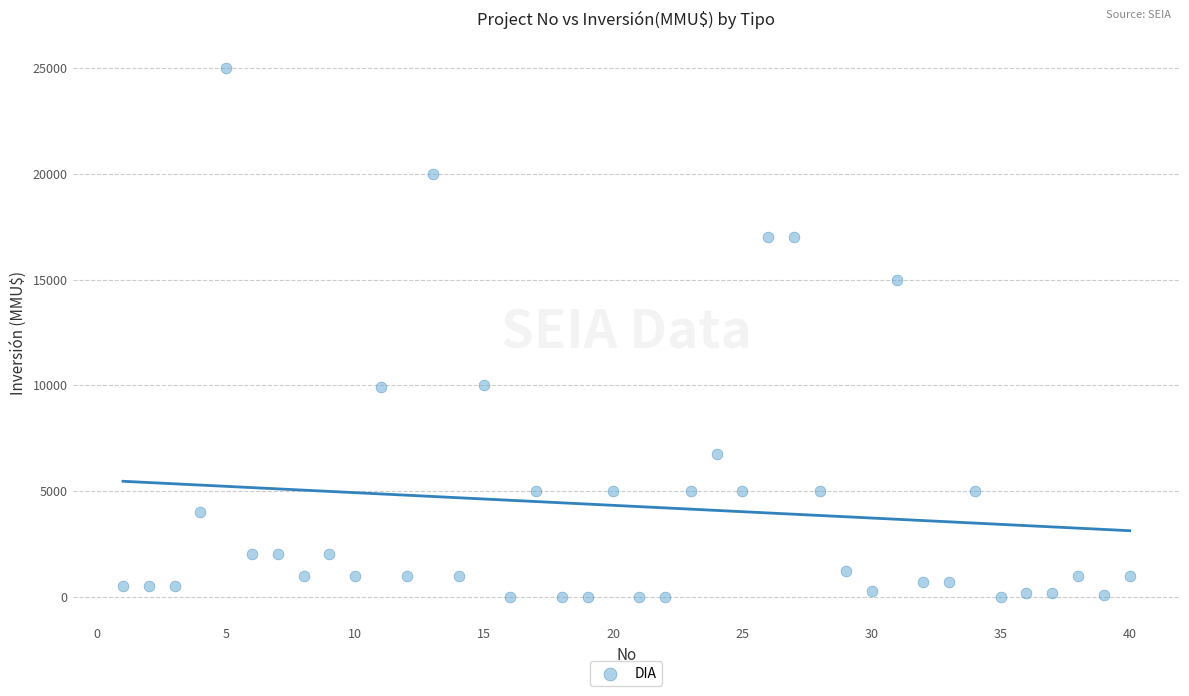

What is the range of Y values (max minus min)?

25000